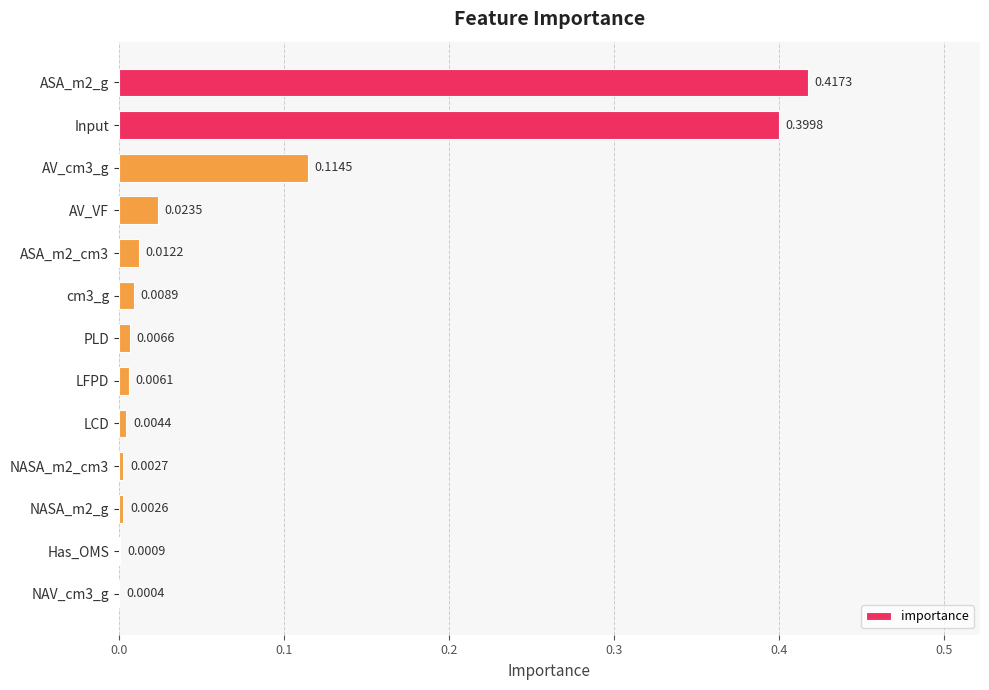

Between cm3_g and Input, which is larger?

Input